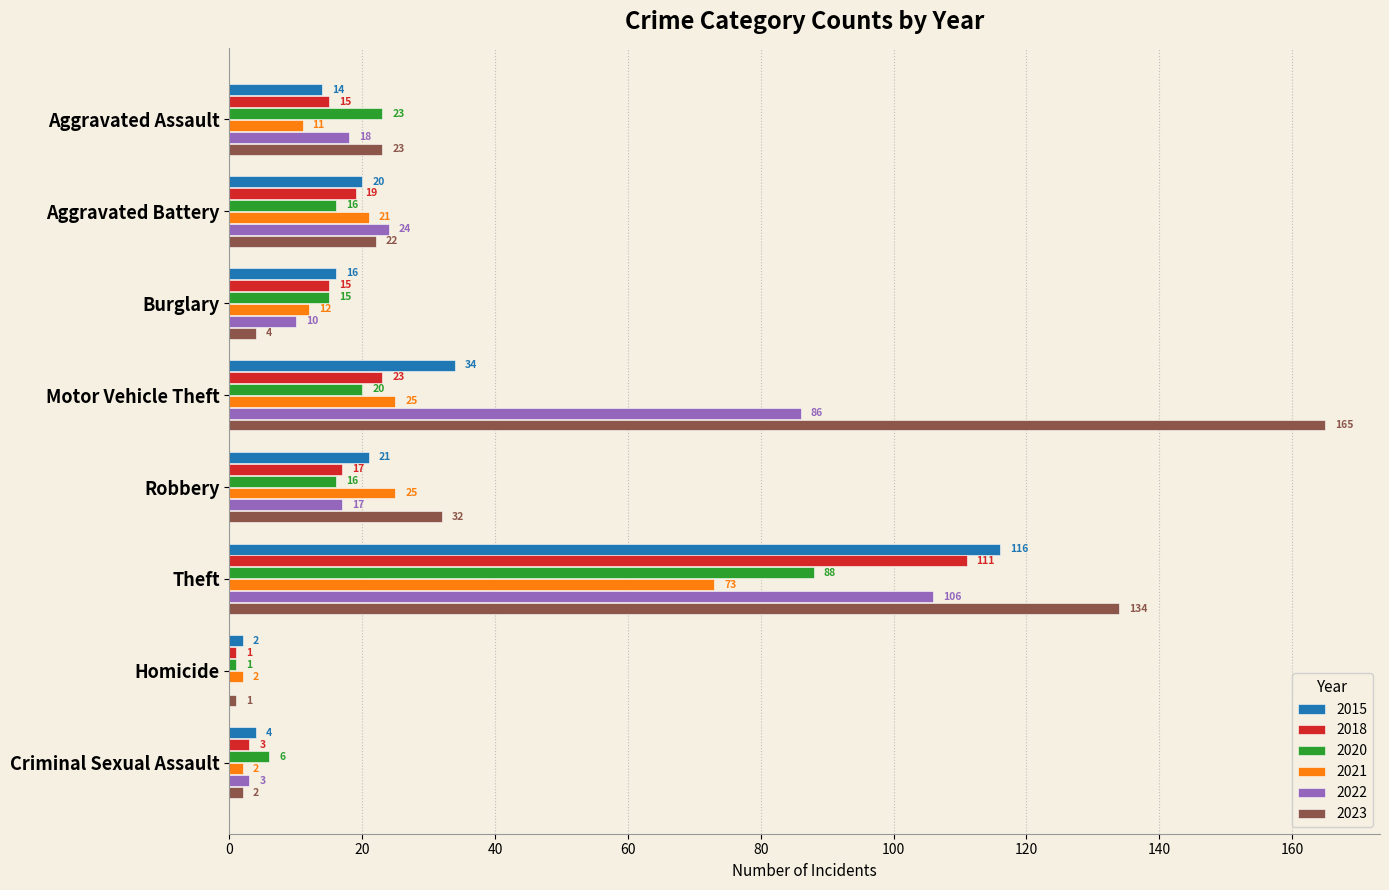

How many distinct data groups are displayed?

6